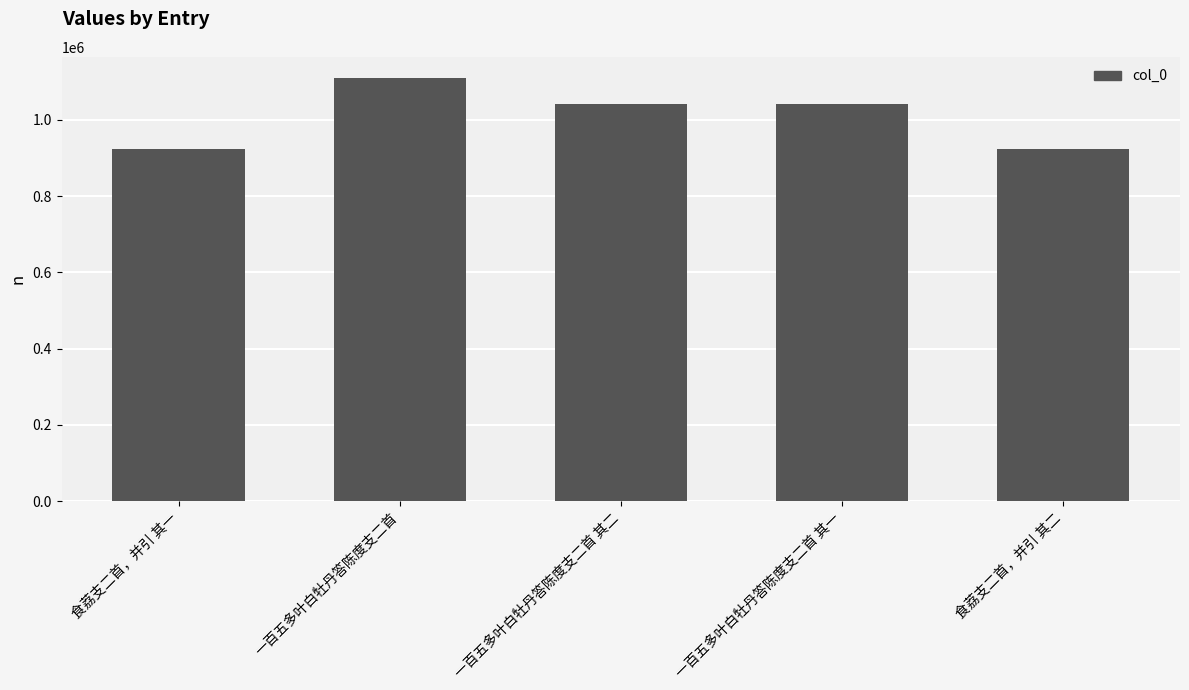

What is the smallest value displayed?

922213